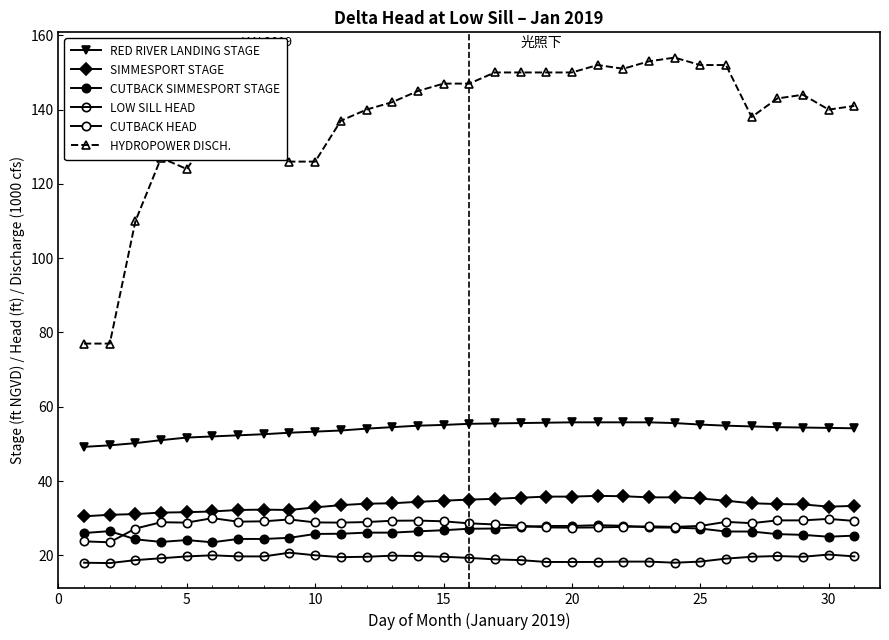

Reading left to right, extract all data points from this chart.

RED RIVER LANDING STAGE: 49.2	49.6	50.2	51.0	51.7	52.0	52.3	52.6	53.0	53.3	53.6	54.1	54.5	54.9	55.1	55.4	55.5	55.6	55.7	55.8	55.8	55.8	55.8	55.6	55.2	54.9	54.7	54.5	54.4	54.3	54.2
SIMMESPORT STAGE: 30.5	30.9	31.1	31.5	31.6	31.8	32.2	32.3	32.2	32.9	33.5	33.9	34.0	34.4	34.7	35.0	35.2	35.5	35.8	35.8	36.0	35.9	35.6	35.6	35.3	34.7	34.0	33.8	33.7	33.1	33.3
CUTBACK SIMMESPORT STAGE: 26.0	26.5	24.3	23.6	24.1	23.5	24.4	24.4	24.7	25.8	25.8	26.1	26.1	26.4	26.8	27.1	27.2	27.6	27.9	27.9	28.1	27.9	27.5	27.4	27.2	26.4	26.4	25.7	25.5	25.0	25.3
LOW SILL HEAD: 18.0	17.9	18.7	19.2	19.7	20.0	19.7	19.7	20.7	20.0	19.5	19.6	19.9	19.8	19.6	19.3	18.9	18.7	18.2	18.2	18.2	18.3	18.3	18.0	18.3	19.1	19.6	19.8	19.6	20.2	19.7
CUTBACK HEAD: 23.8	23.5	27.2	28.9	28.8	30.0	29.1	29.1	29.6	28.9	28.8	28.9	29.3	29.4	29.1	28.6	28.3	28.0	27.5	27.4	27.5	27.6	27.8	27.6	27.9	29.0	28.6	29.4	29.4	29.8	29.2
HYDROPOWER DISCH.: 77.0	77.0	110.0	127.0	124.0	134.0	130.0	132.0	126.0	126.0	137.0	140.0	142.0	145.0	147.0	147.0	150.0	150.0	150.0	150.0	152.0	151.0	153.0	154.0	152.0	152.0	138.0	143.0	144.0	140.0	141.0